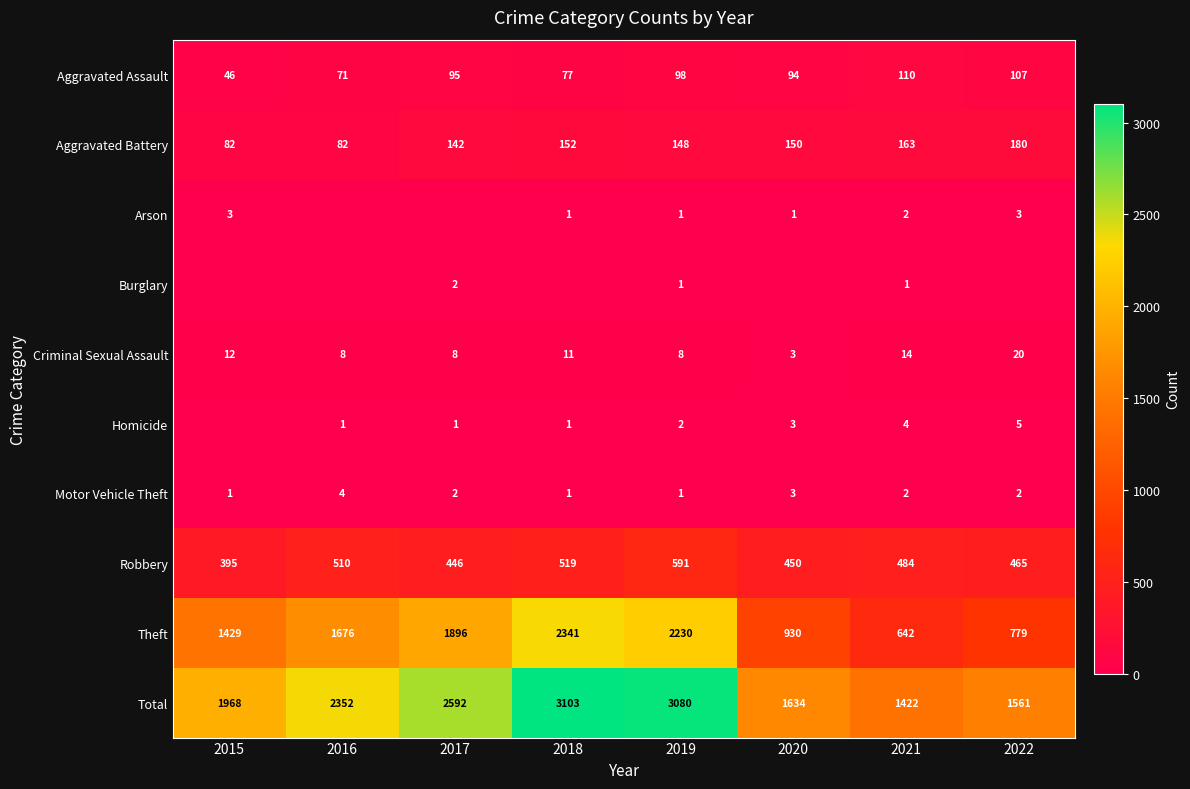

At how many categories does at least one series exceed 2842?

2